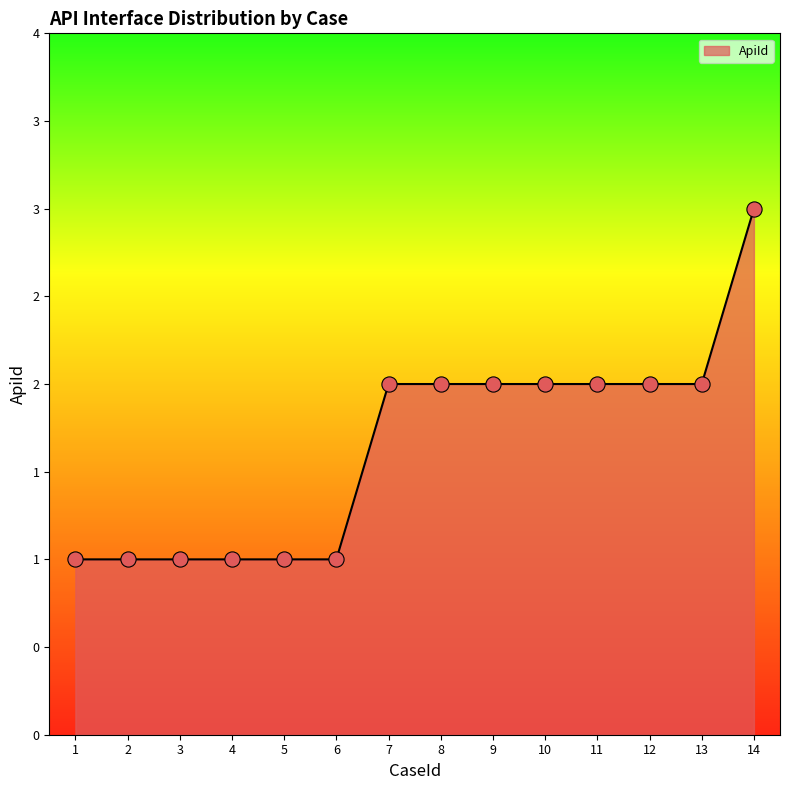

Which has a higher value, 13 or 12?

13